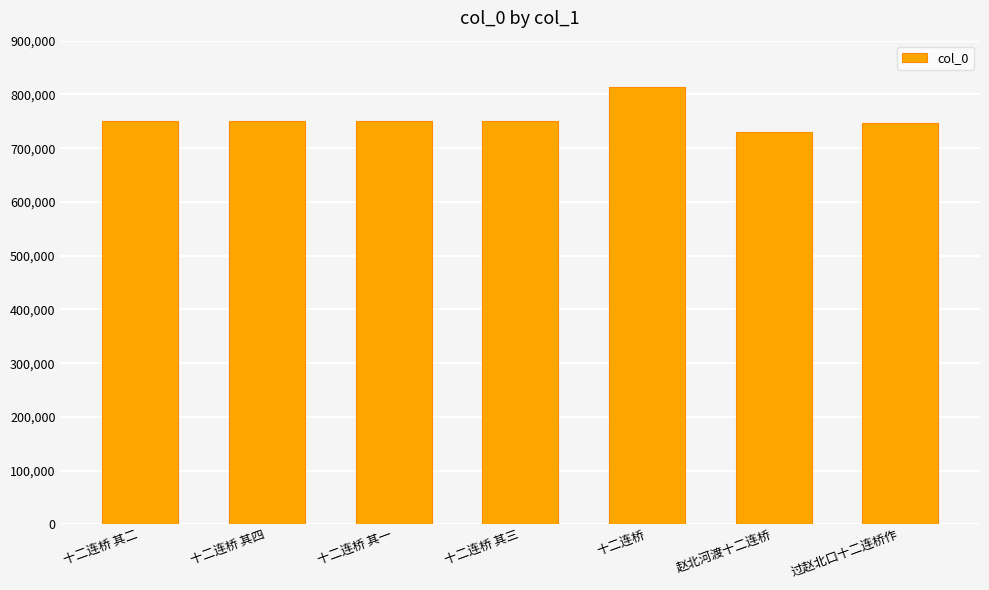

What is the smallest value displayed?

730041